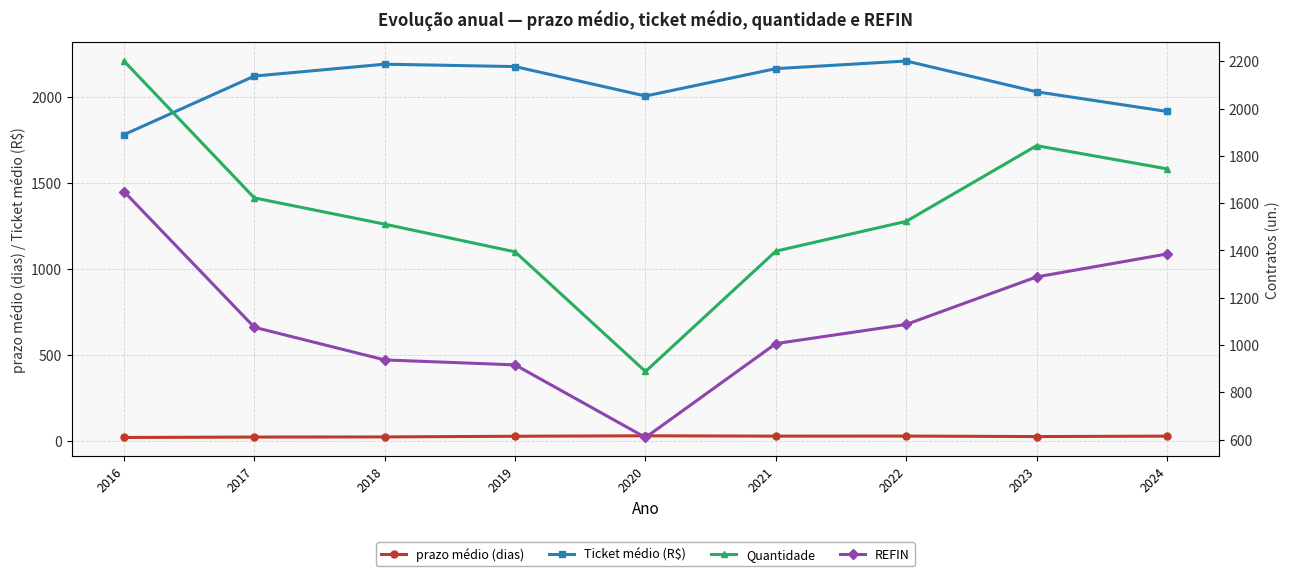

Which has a higher value, 2017 or 2020?

2020